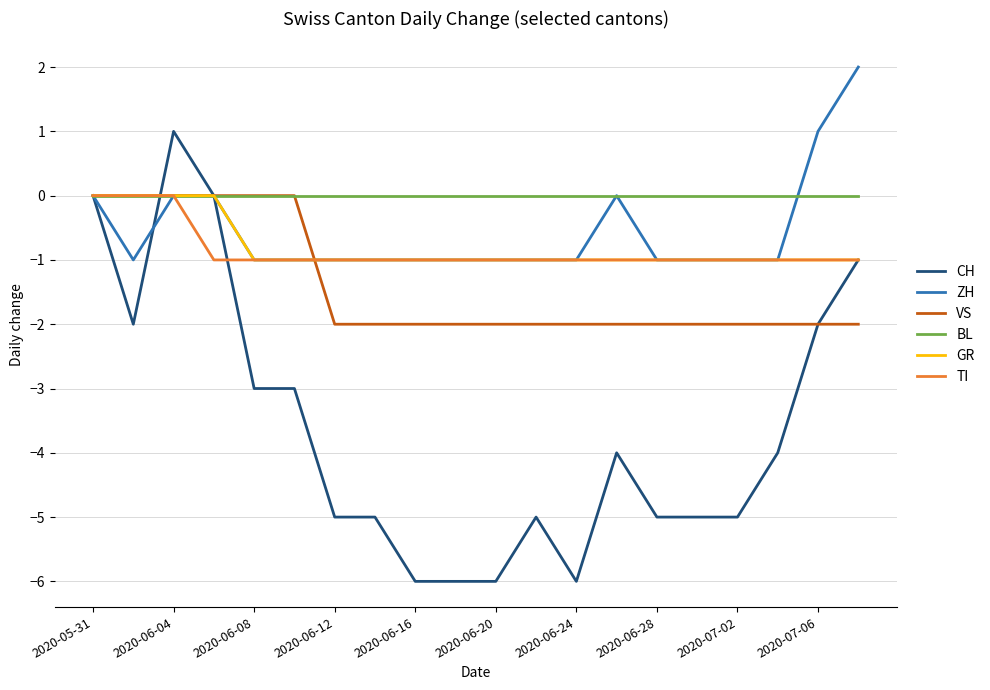

Reading right to left, list all the values displayed in this chart.

CH: -1	-2	-4	-5	-5	-5	-4	-6	-5	-6	-6	-6	-5	-5	-3	-3	0	1	-2	0
ZH: 2	1	-1	-1	-1	-1	0	-1	-1	-1	-1	-1	-1	-1	-1	-1	0	0	-1	0
VS: -2	-2	-2	-2	-2	-2	-2	-2	-2	-2	-2	-2	-2	-2	0	0	0	0	0	0
BL: 0	0	0	0	0	0	0	0	0	0	0	0	0	0	0	0	0	0	0	0
GR: -1	-1	-1	-1	-1	-1	-1	-1	-1	-1	-1	-1	-1	-1	-1	-1	0	0	0	0
TI: -1	-1	-1	-1	-1	-1	-1	-1	-1	-1	-1	-1	-1	-1	-1	-1	-1	0	0	0